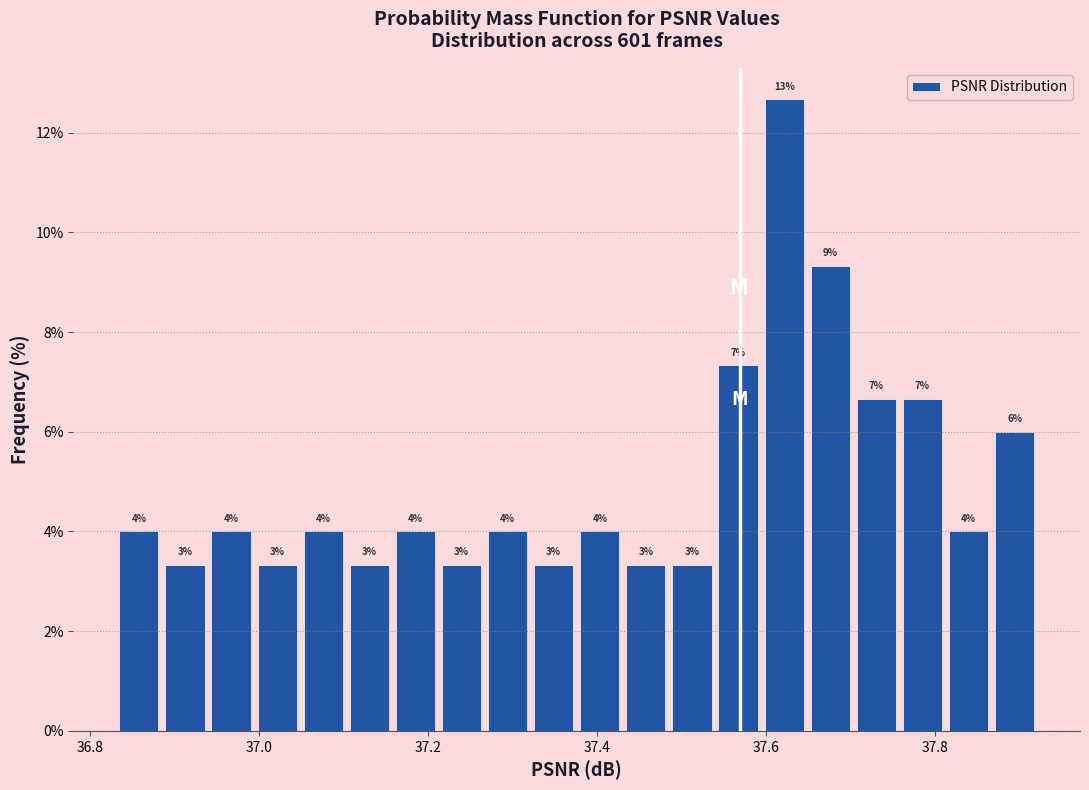

Around what value on the x-axis is the tallest bar? Give the approximate position of its centre, as read against the axis.

37.62